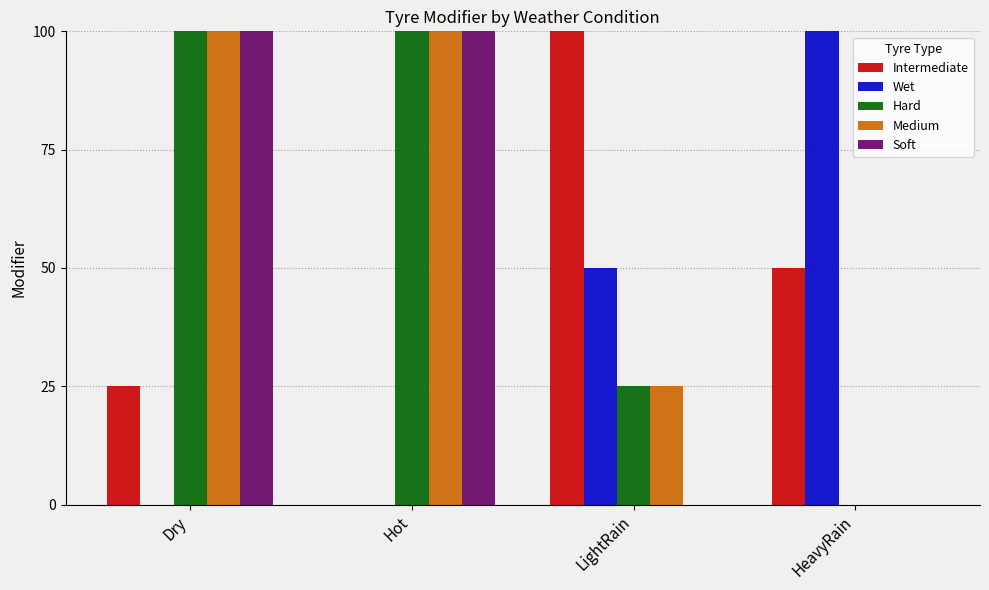

What is the sum of the Soft values at HeavyRain and Hot?

100